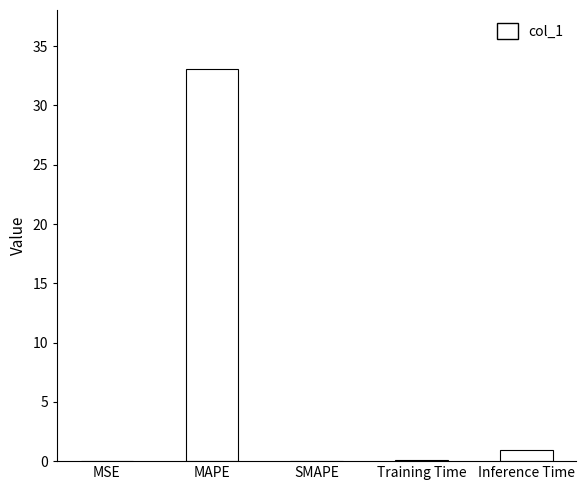

Between MAPE and MSE, which is larger?

MAPE